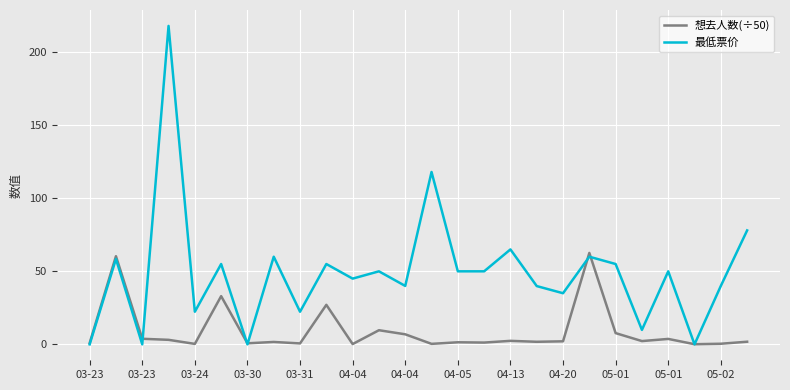

True or false: 想去人数(÷50) has more than 2 points higher than both neighbors.

True